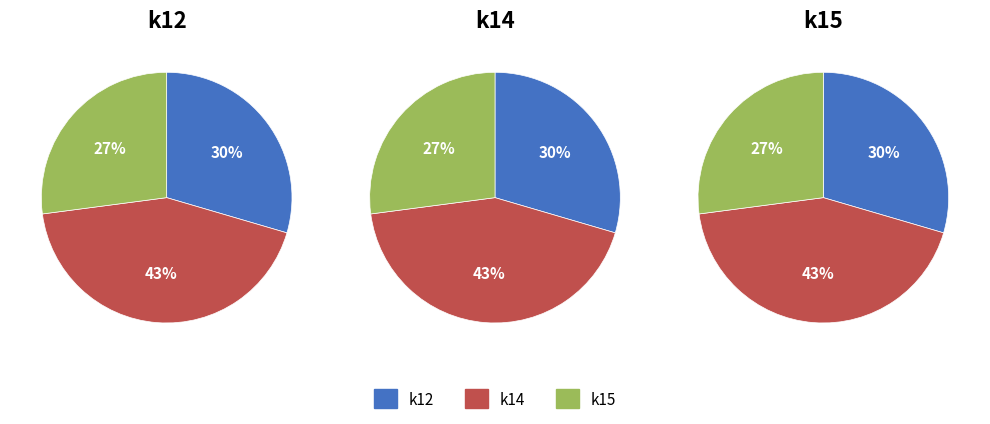

Which slice is the largest?

k14